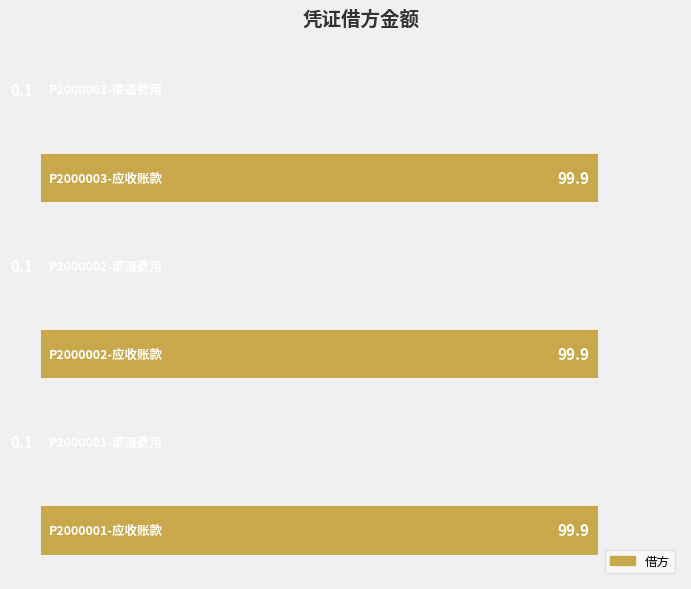

What is the maximum value shown in the chart?

99.9